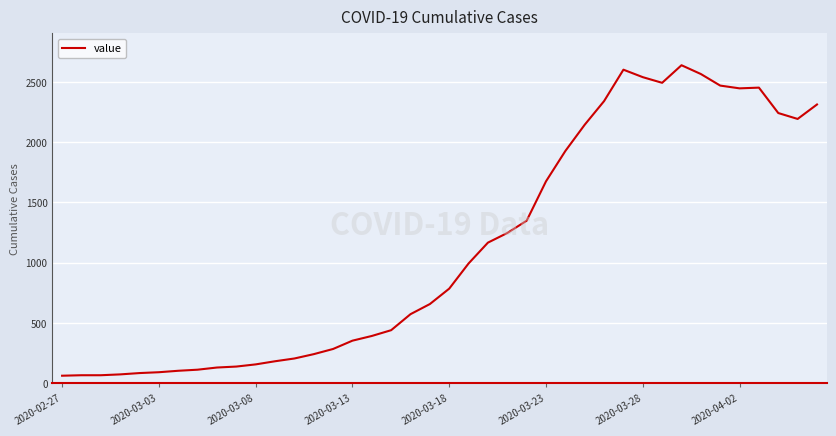

What is the difference between the maximum and minimum values?

2578